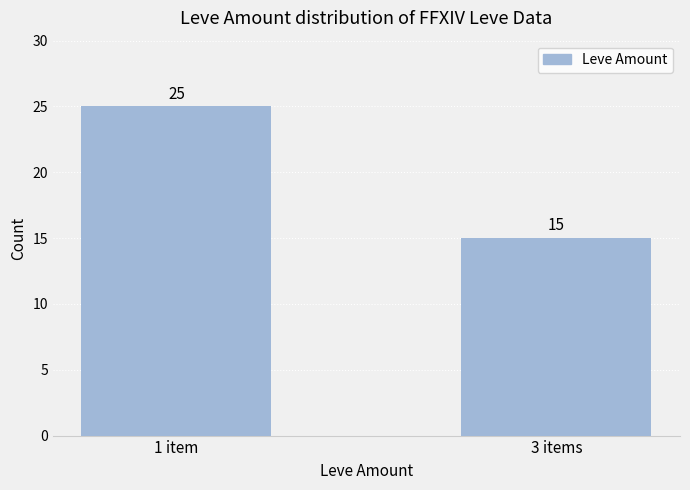

What is the change in value from 1 item to 3 items?

-10